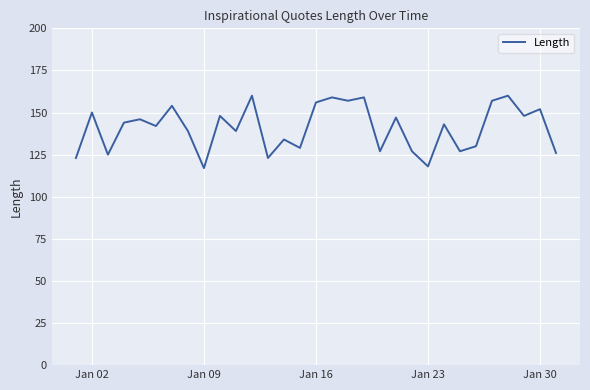

What is the minimum value shown in the chart?

117